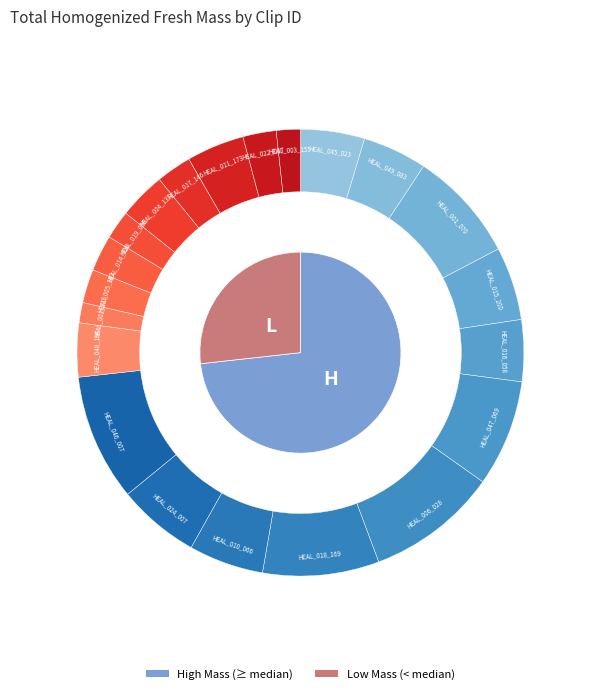

Does any single category account for the majority?

No